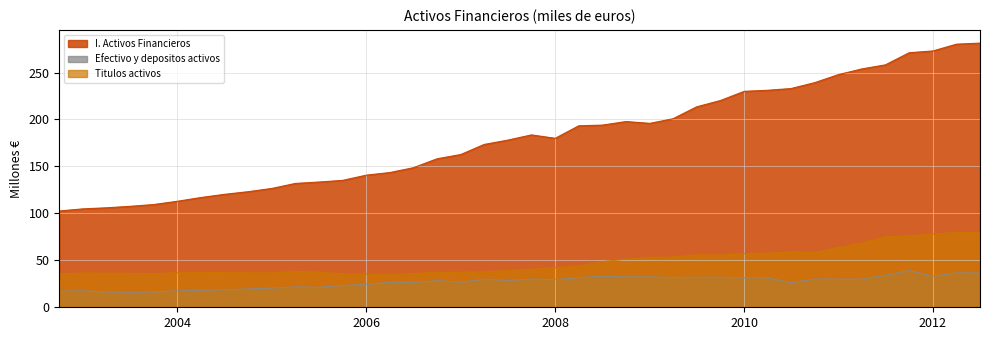

True or false: Efectivo y depositos activos and I. Activos Financieros cross at least once.

False